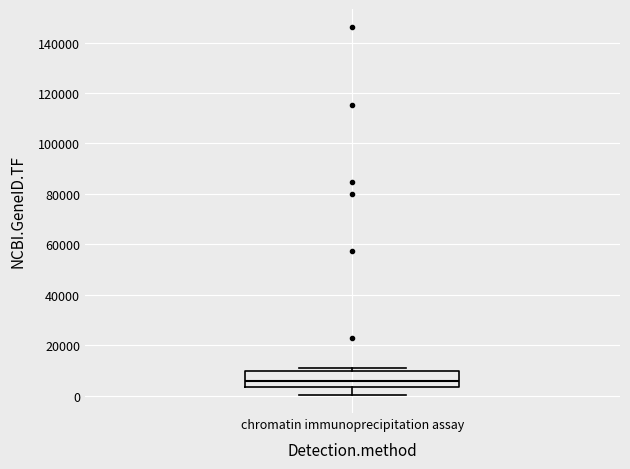

Where does the median line of the box for chromatin immunoprecipitation assay sit on the y-axis? The values are not printed on the chart, so give them approximately, as read against the axis.

6000